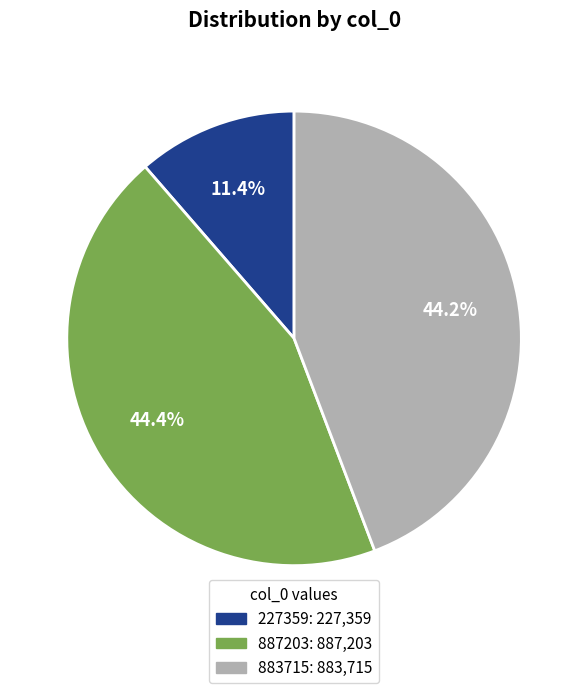

True or false: 883715 accounts for 37% of the total.

False